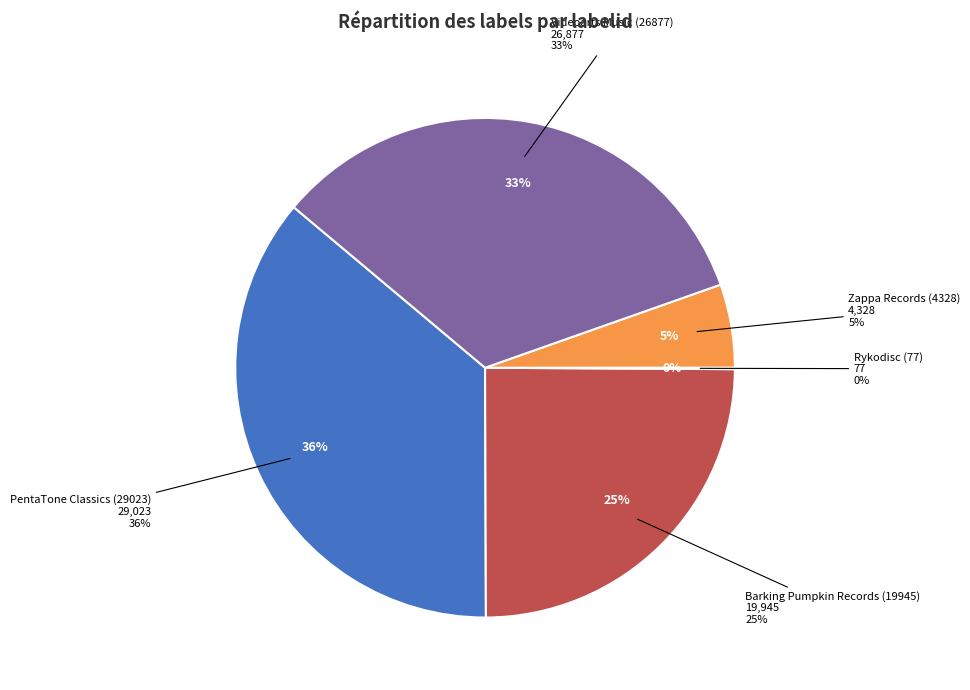

To the nearest percent, what is the difference between the PentaTone Classics (29023) and Rykodisc (77) slice percentages?

36%